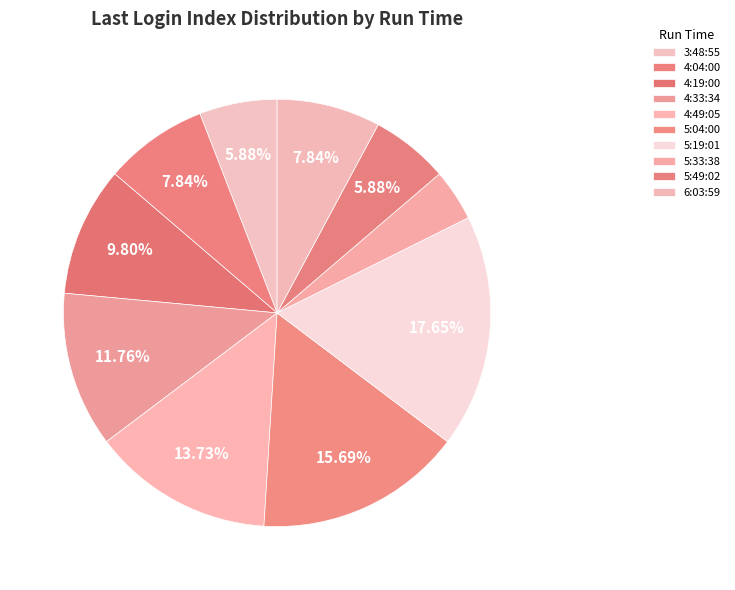

Is it true that 6:03:59 is 21% of the pie?

False